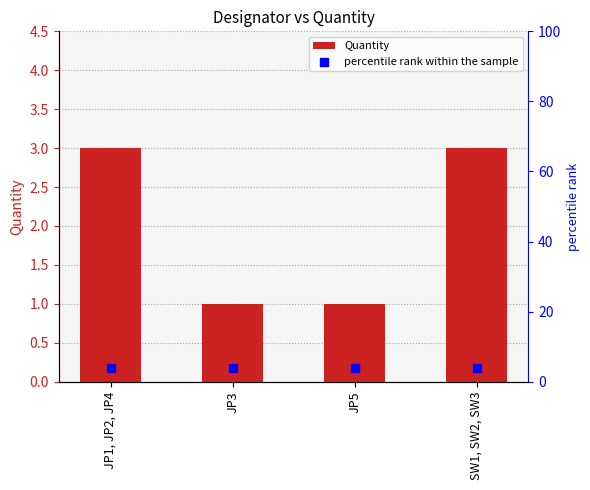

Which series has the largest total across all categories?

percentile rank within the sample